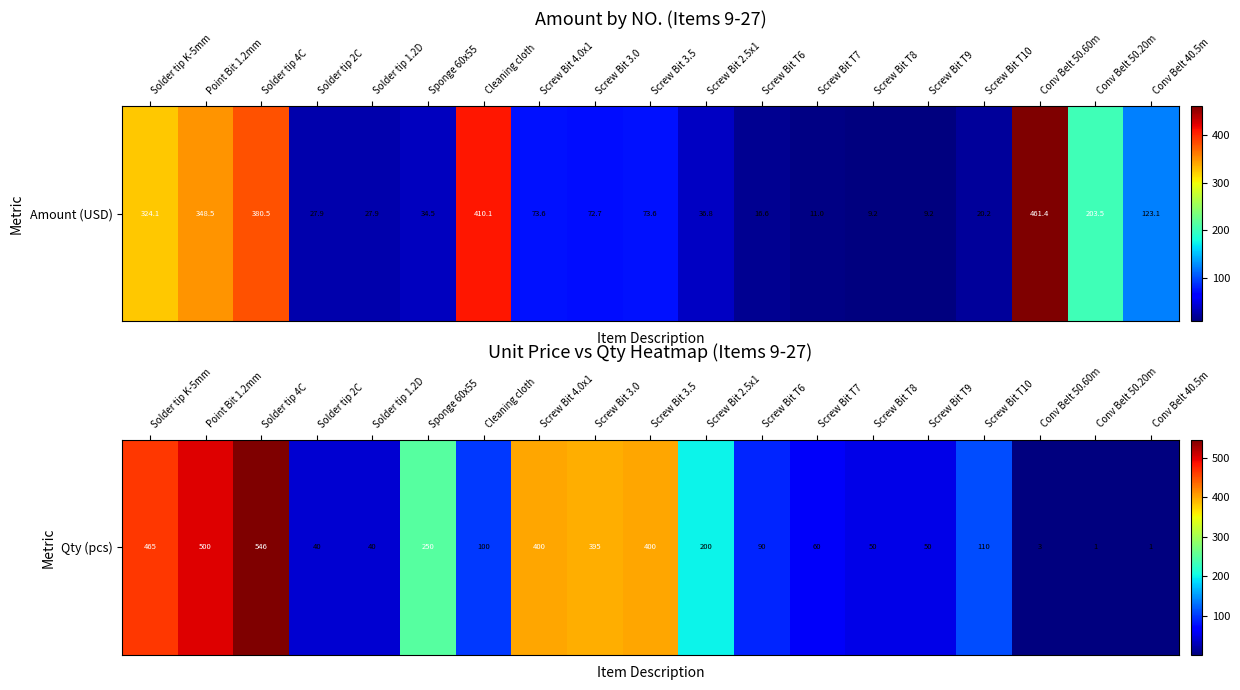

Which label corresponds to the largest value in the chart?

Solder tip 4C